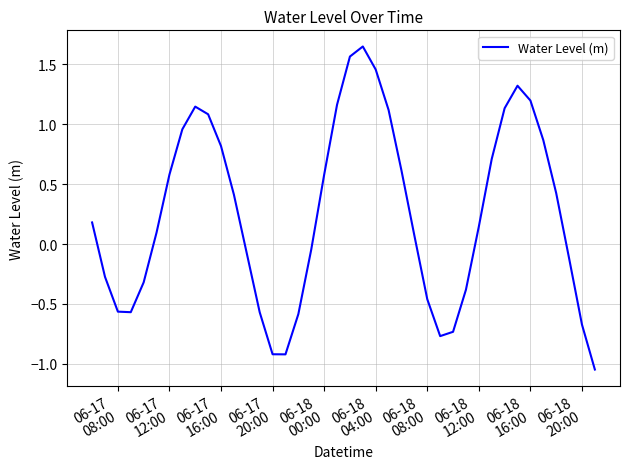

What is the average value?

0.3